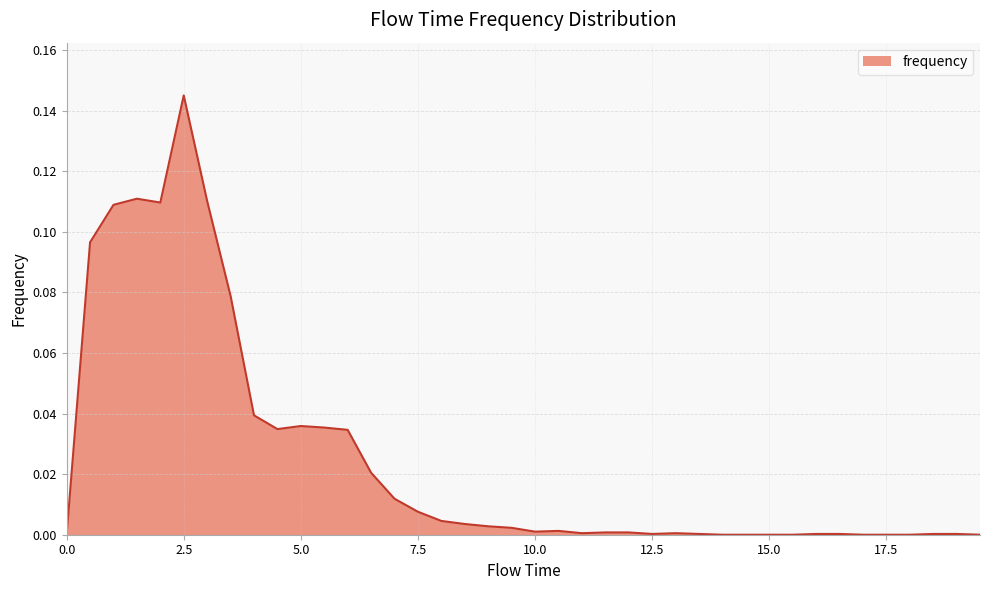

How many interior local peaks (higher than both neighbors) does the data have?

5